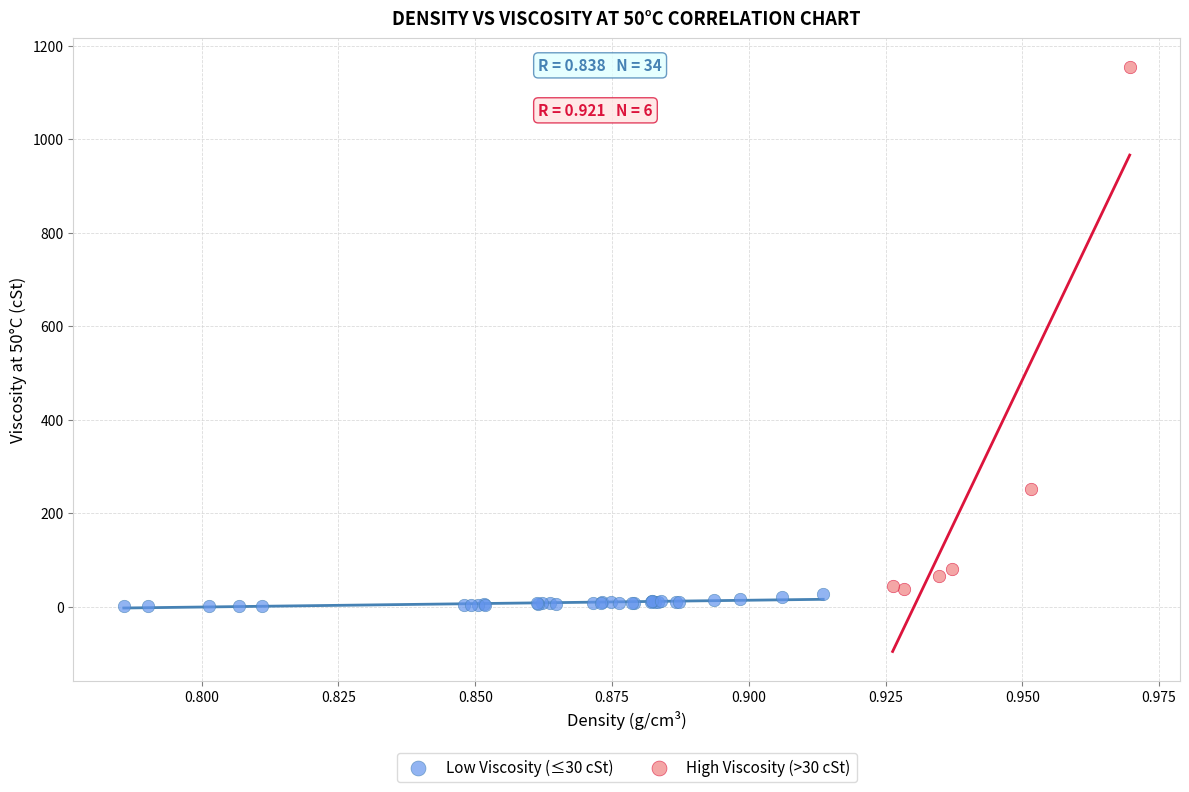

Which series reaches the maximum Y coordinate?

High Viscosity (>30 cSt)